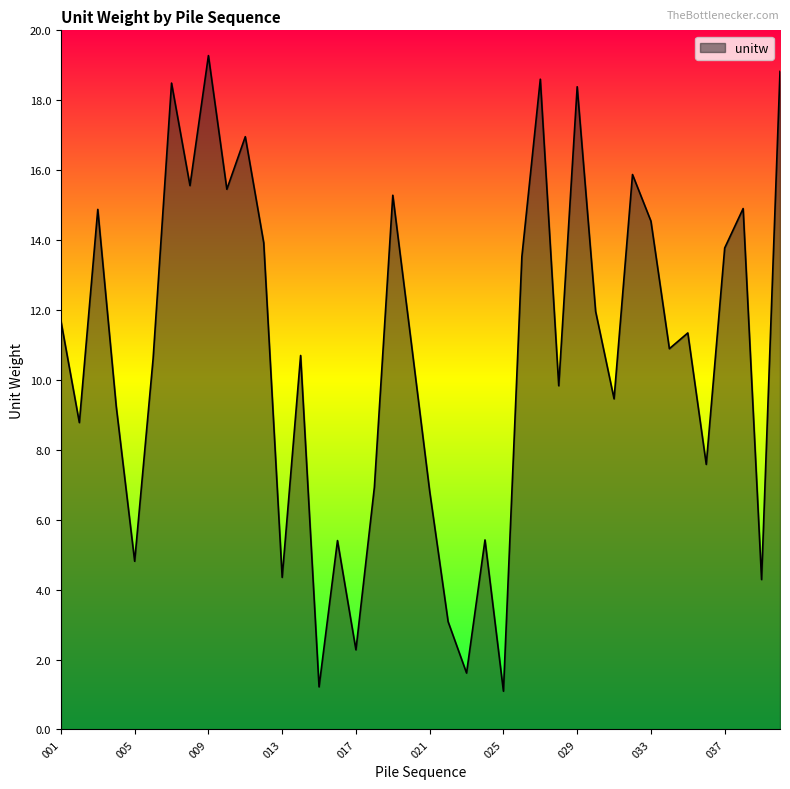

What is the minimum value shown in the chart?

1.1